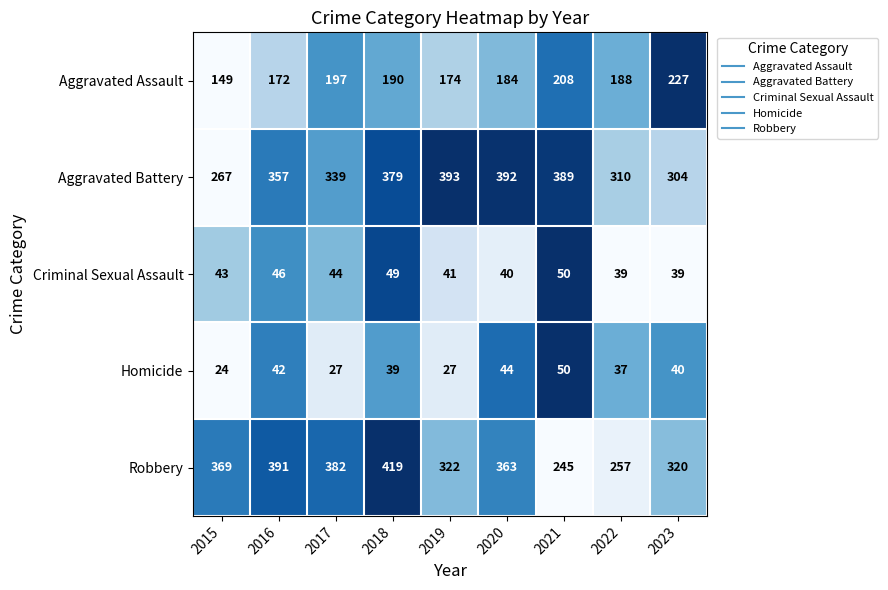

Which series has the largest range (max minus min)?

Robbery